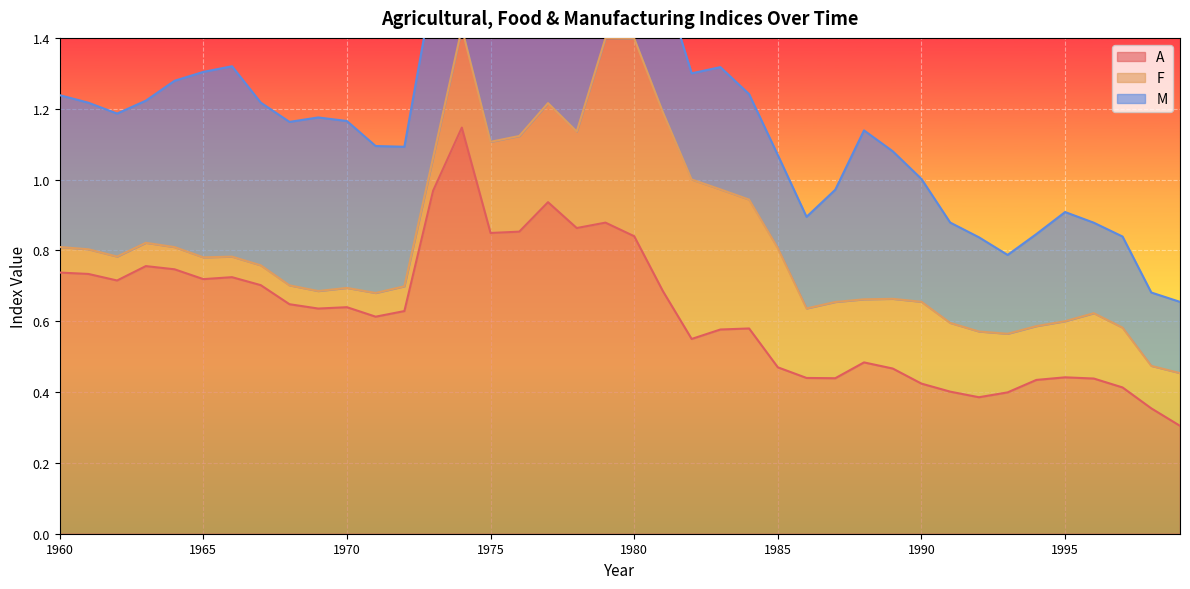

Is the value of M at 1975 greater than the value of A at 1971?

No